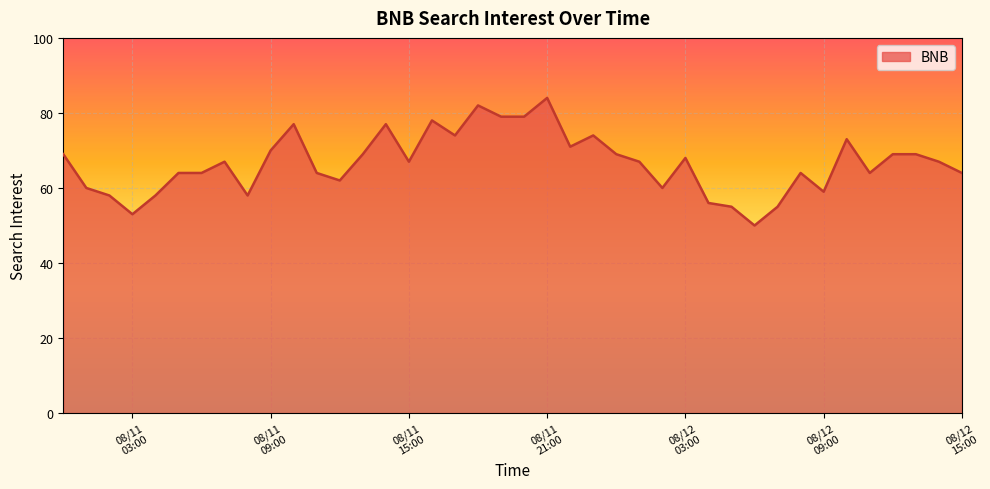

What is the greatest value displayed?

84